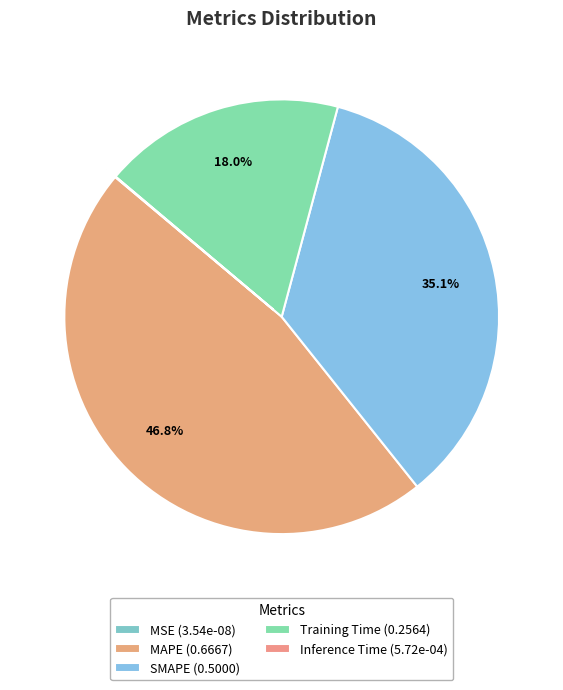

Is MSE the majority of the pie?

No